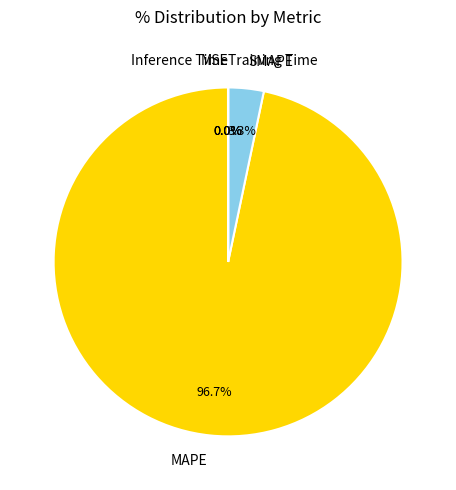

To the nearest percent, what percentage of the pie is SMAPE?

3%